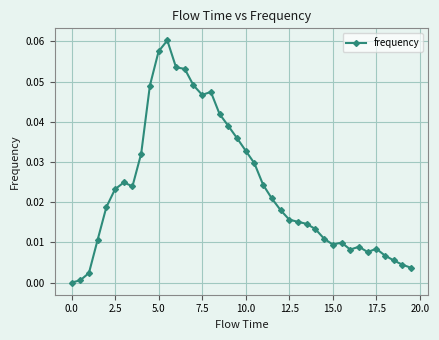

What is the sum of all values?

0.9